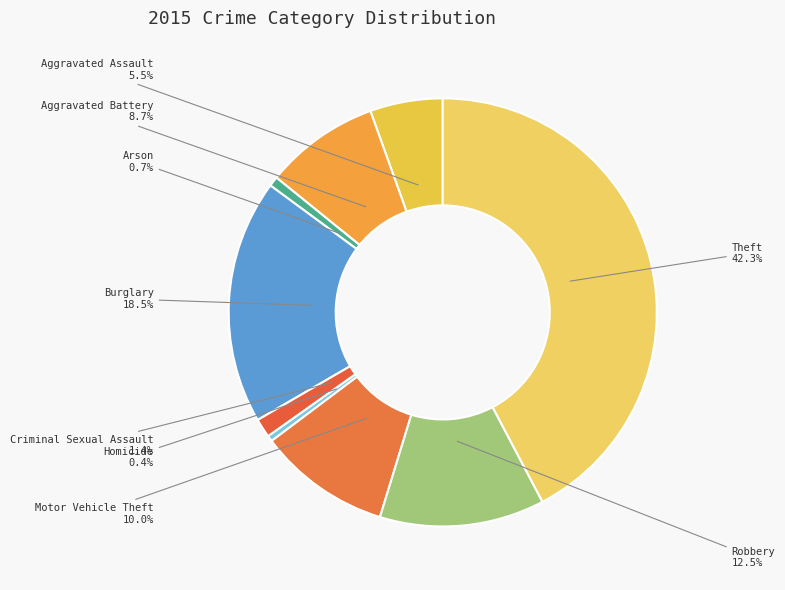

Approximately how many times larger is the value at Aggravated Battery compared to Arson?

11.8